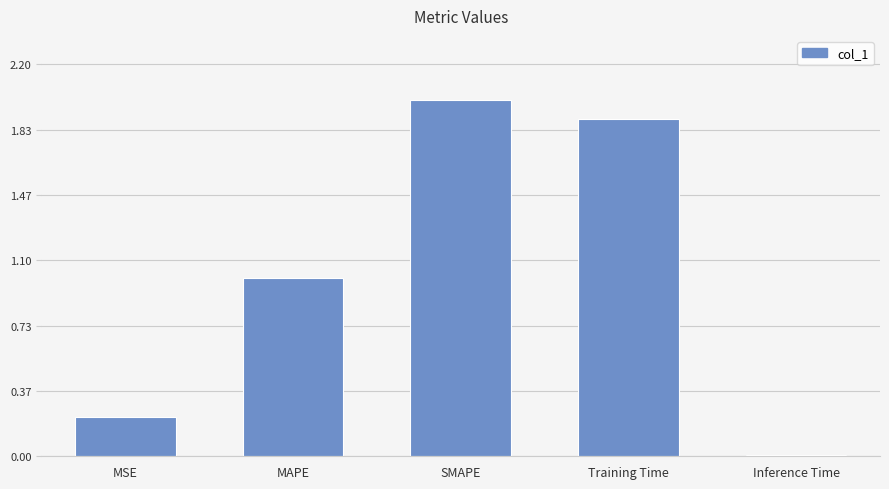

Is it true that the value at MAPE is 0.5?

False